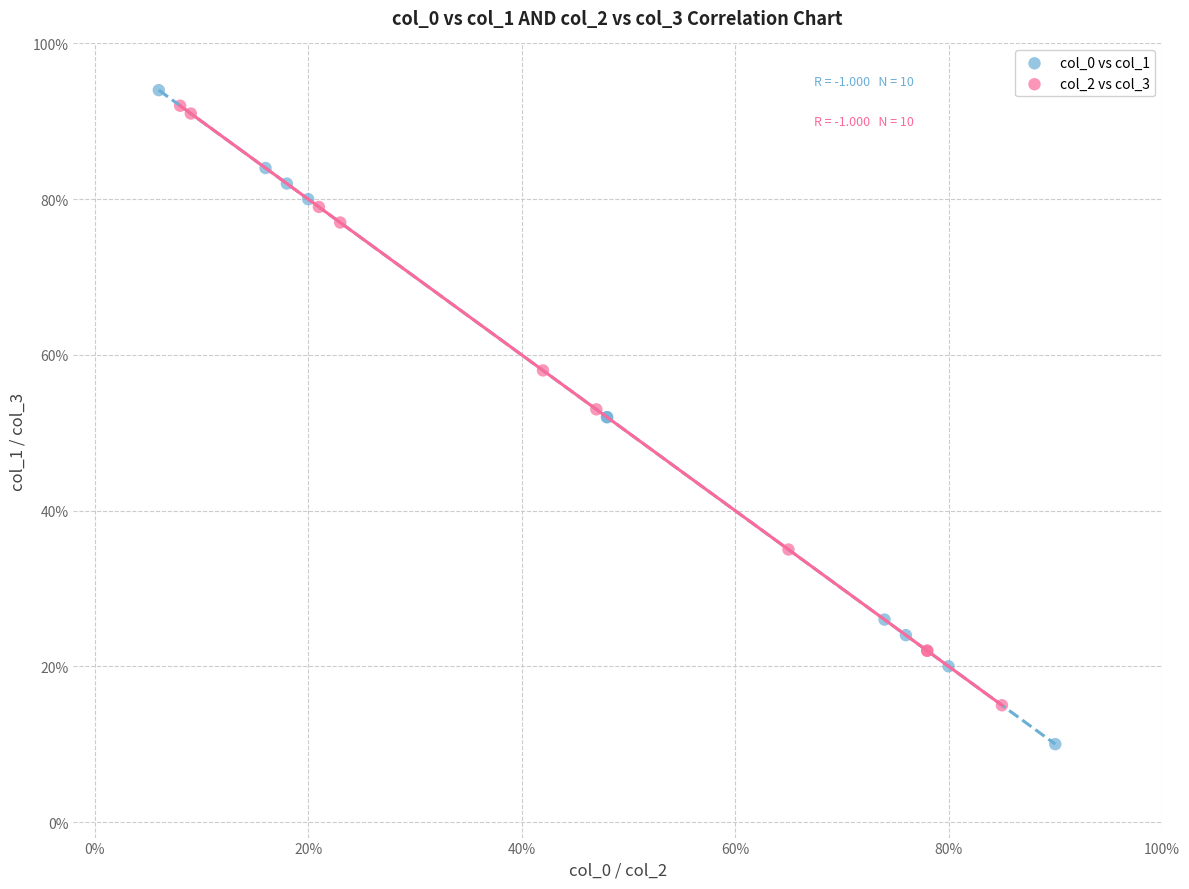

Which series has the widest spread of Y values?

col_0 vs col_1